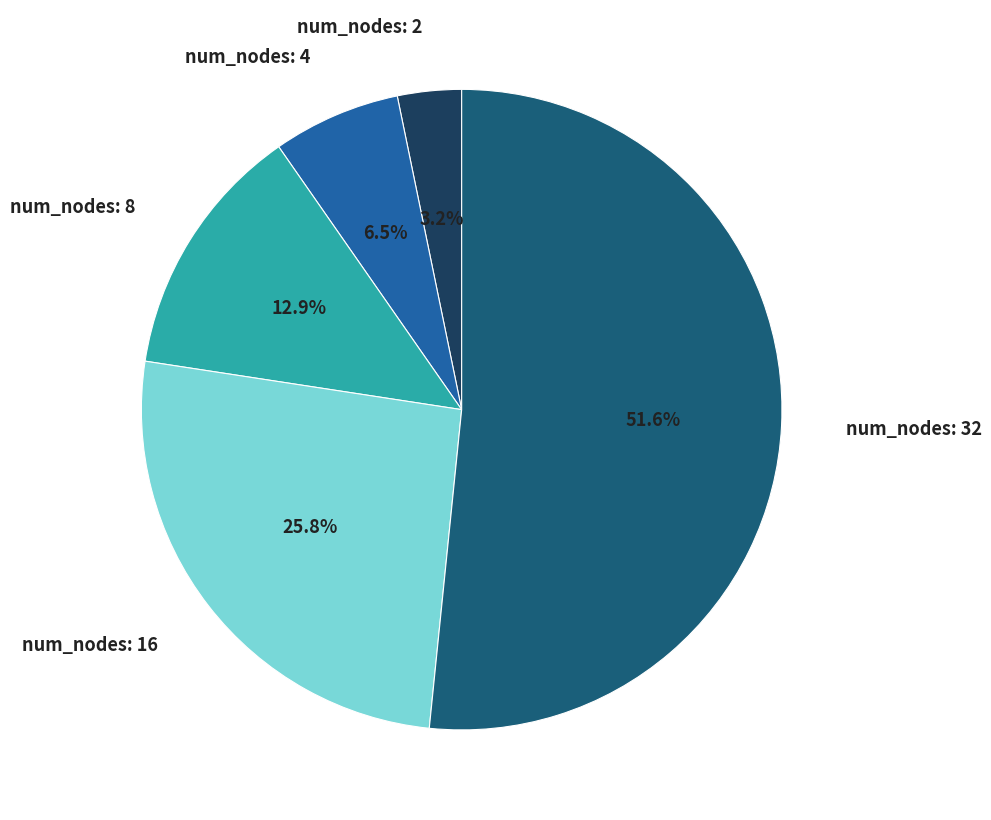

Which category has the biggest portion of the pie?

num_nodes: 32